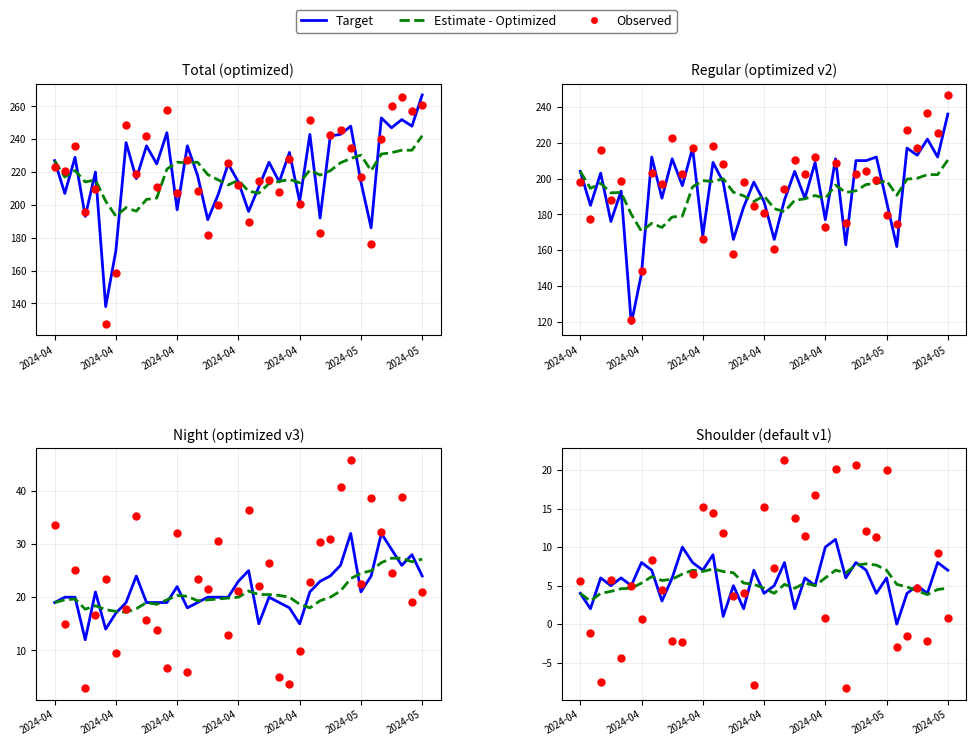

Which series has the largest total across all categories?

Observed